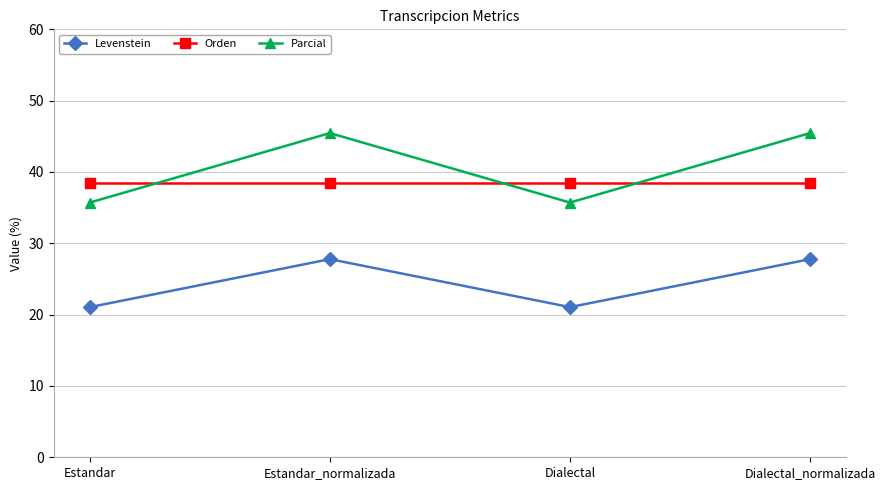

The value of Levenstein at Estandar_normalizada is 43.1. True or false?

False